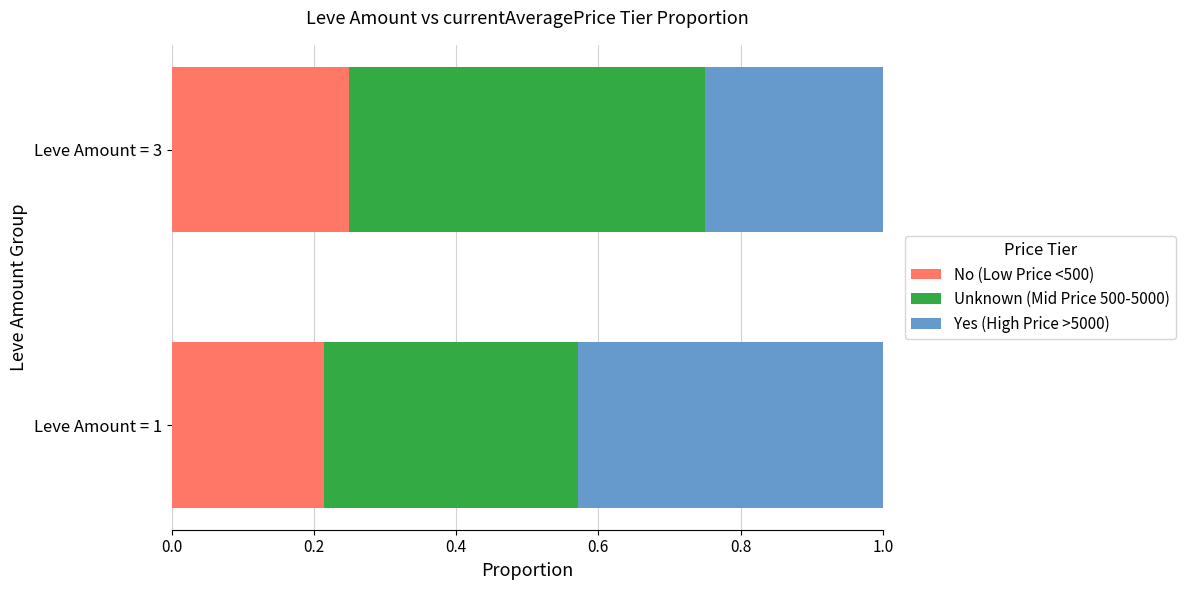

List the labels in order of No (Low Price <500) value, smallest first.

Leve Amount = 1, Leve Amount = 3